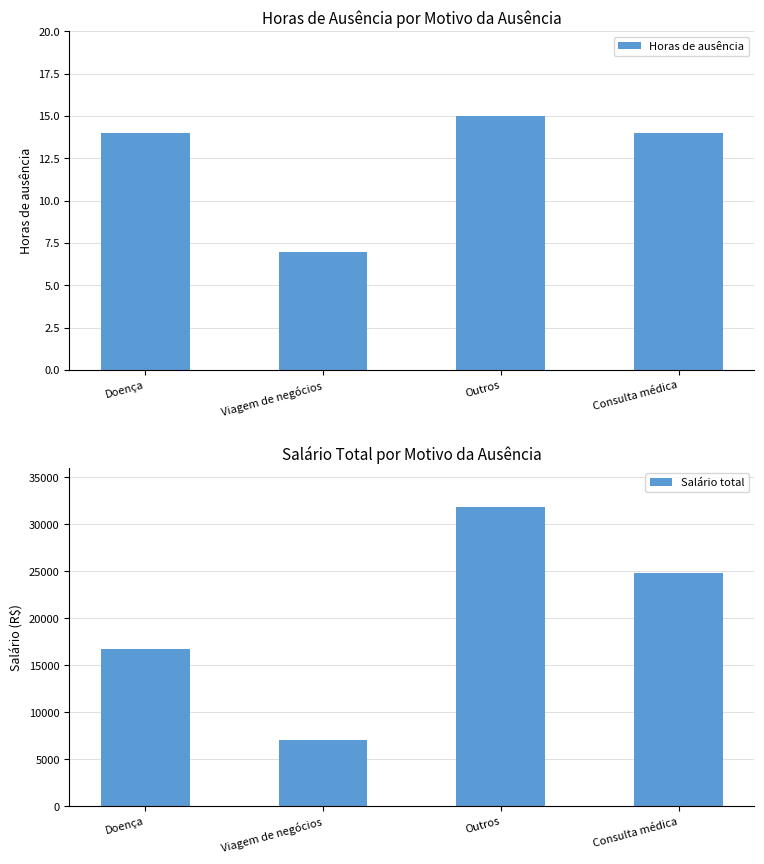

List the labels in order of Horas de ausência value, largest first.

Outros, Doença, Consulta médica, Viagem de negócios